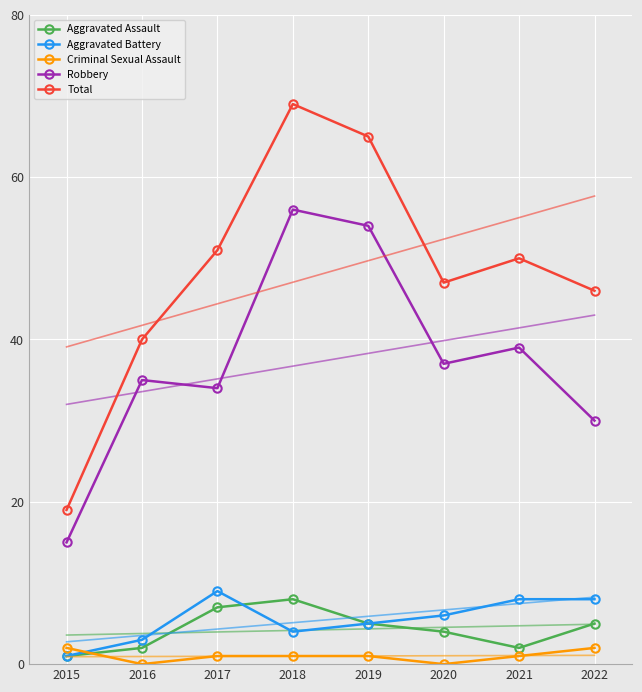

What is the value of the Robbery point at the 7th from the left?

39